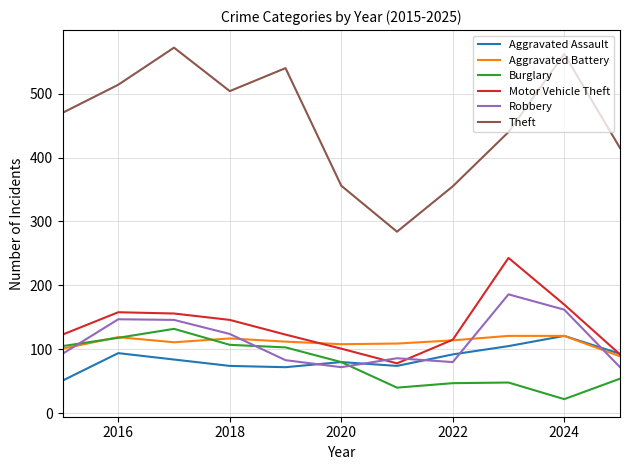

What is the highest value of the Burglary series?

132